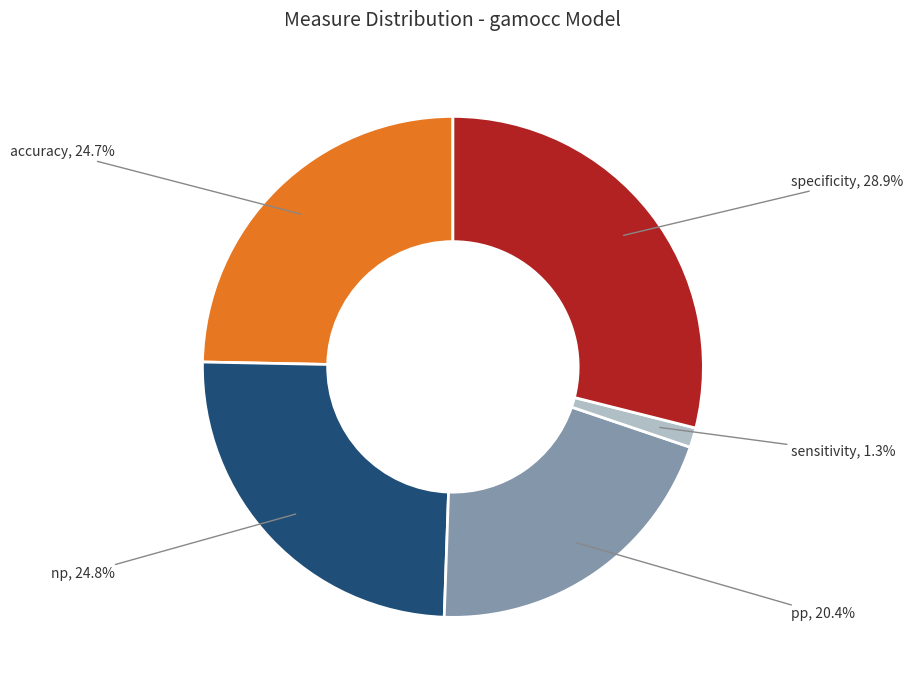

Which category has the smallest portion of the pie?

sensitivity